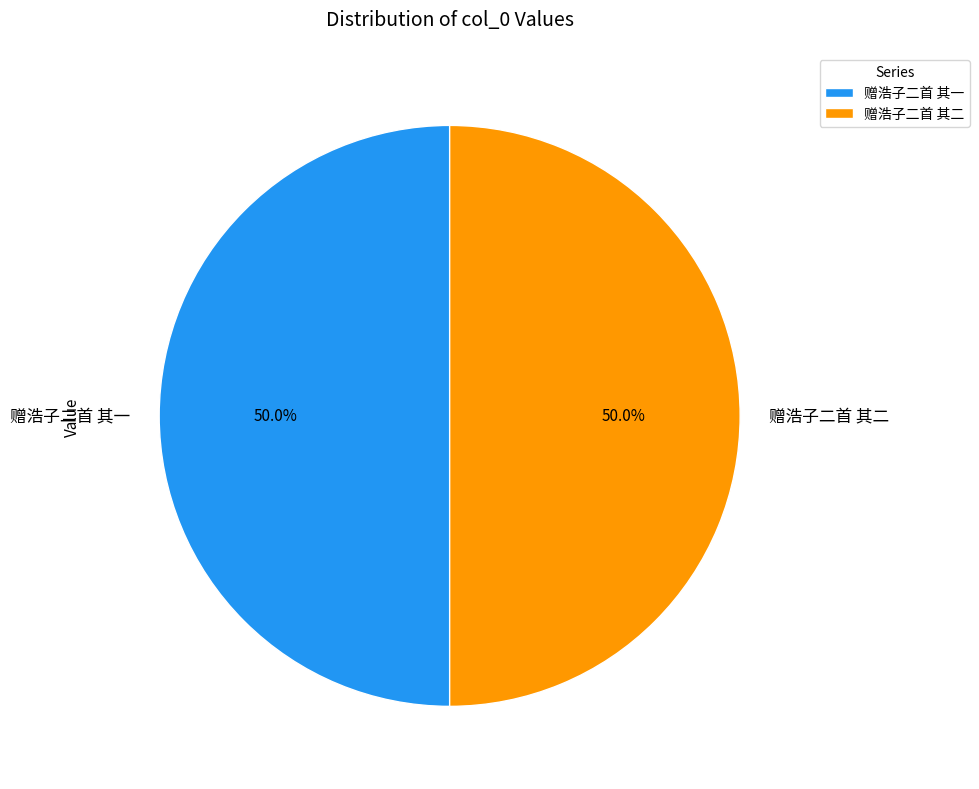

To the nearest percent, what percentage of the pie is 赠浩子二首 其一?

50%